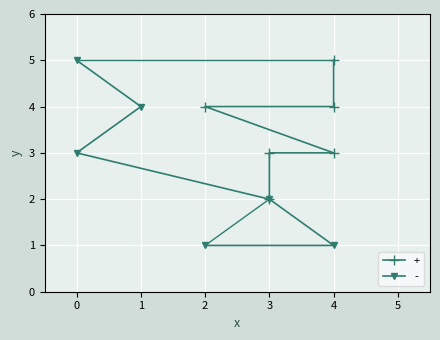

True or false: + and - intersect in this chart.

True